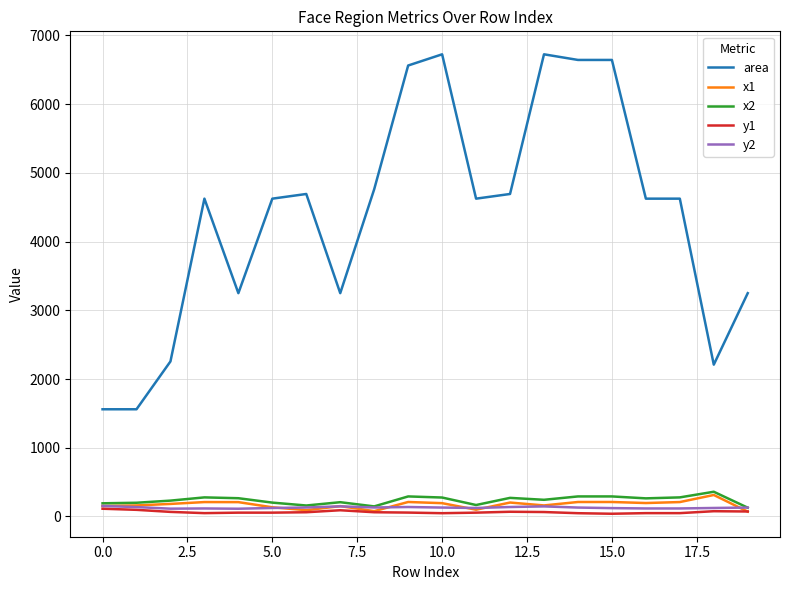

Which series has the largest total across all categories?

area